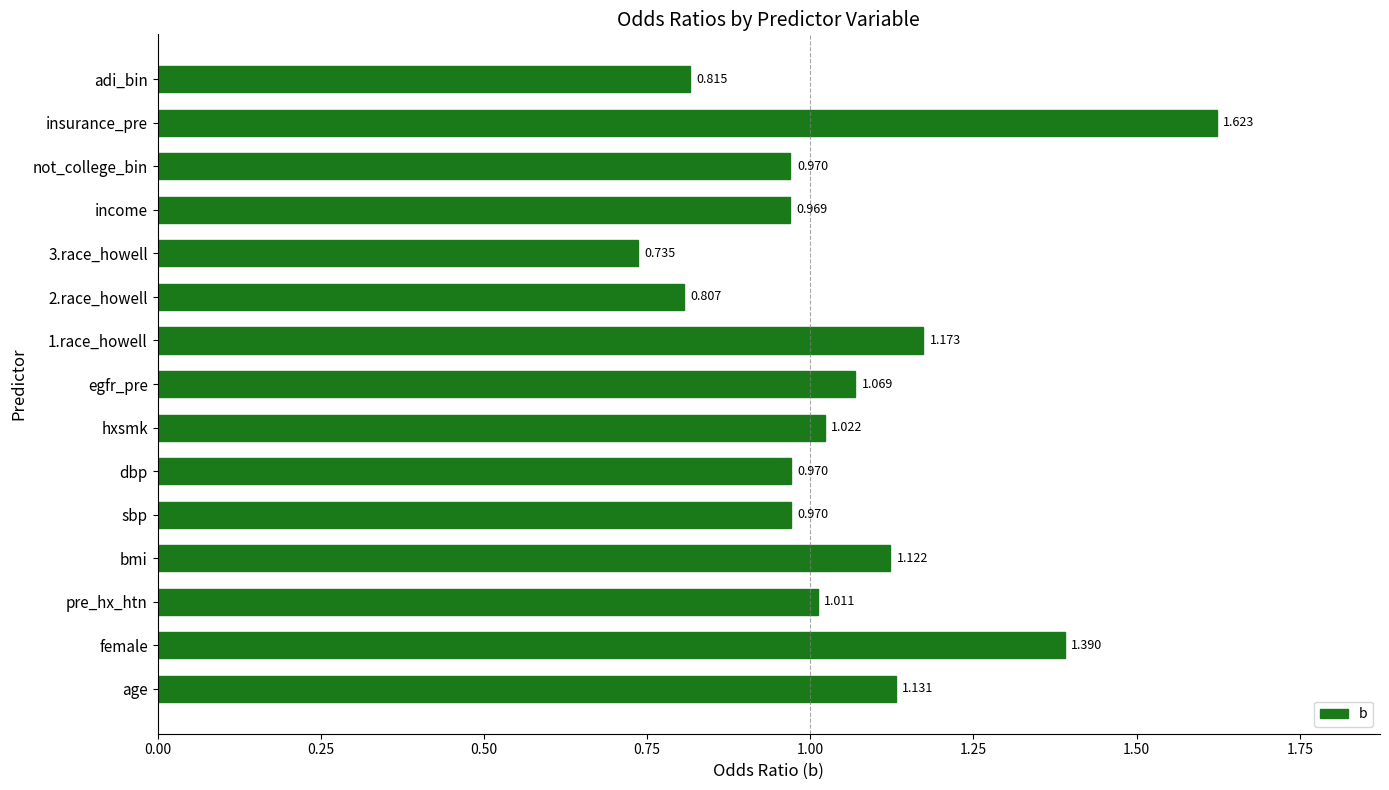

Between female and hxsmk, which is larger?

female